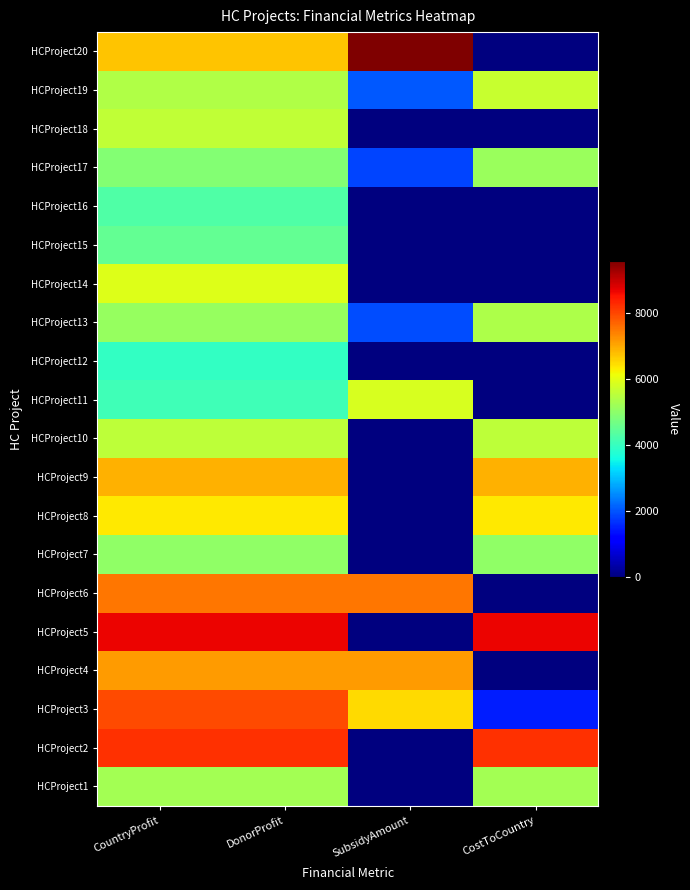

Which series has the largest range (max minus min)?

HCProject20